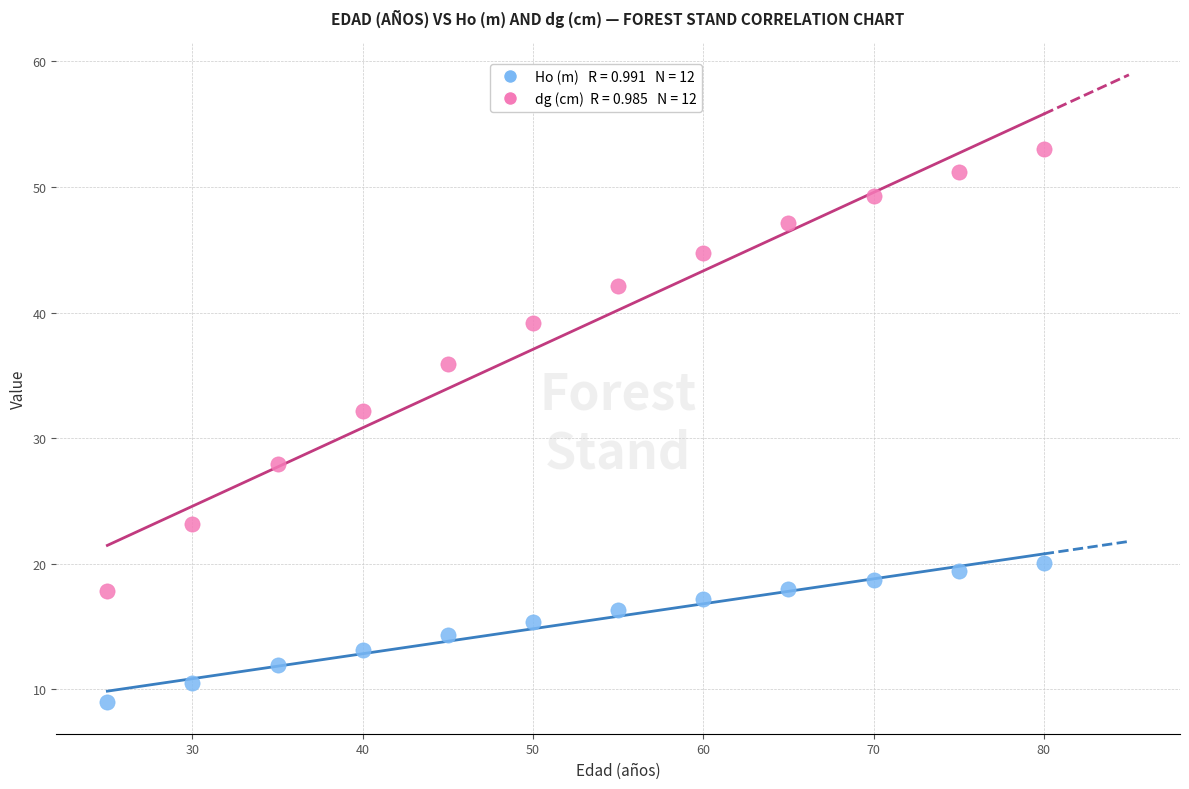

Across all data points, what is the range of X values (max minus min)?

55.0